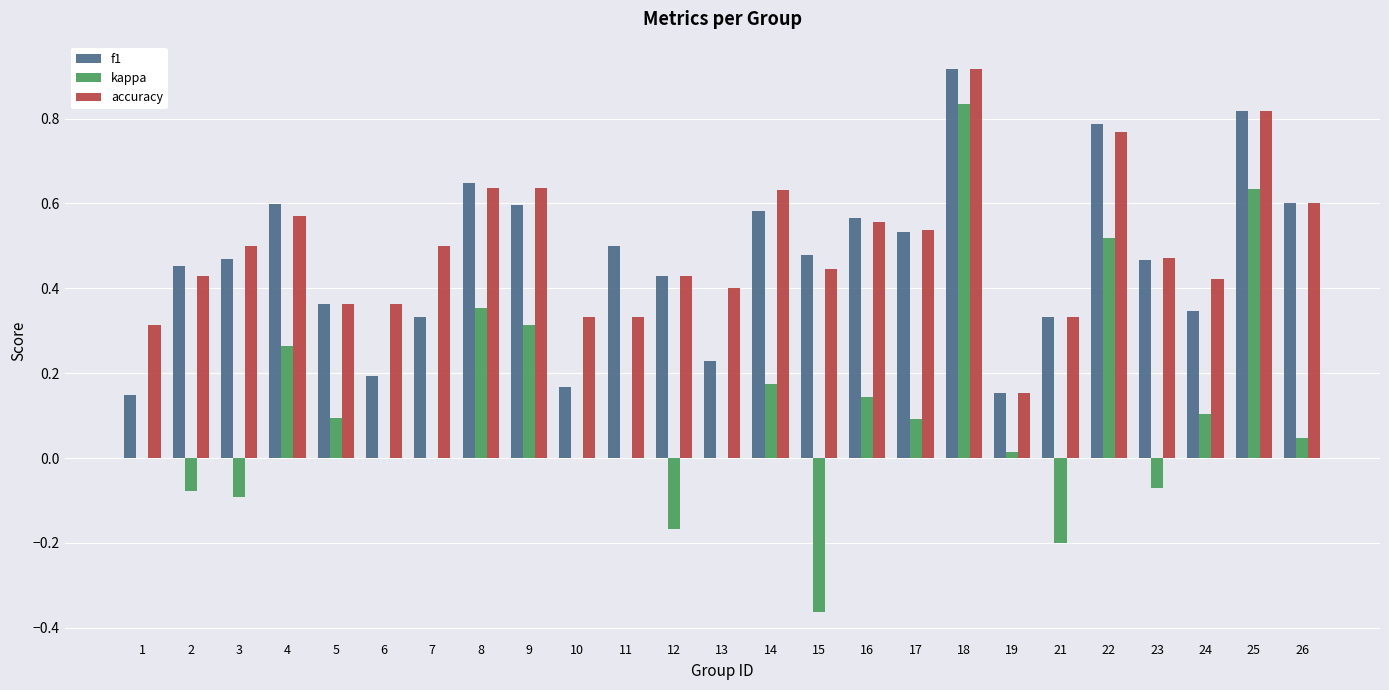

How many categories are shown in the chart?

25